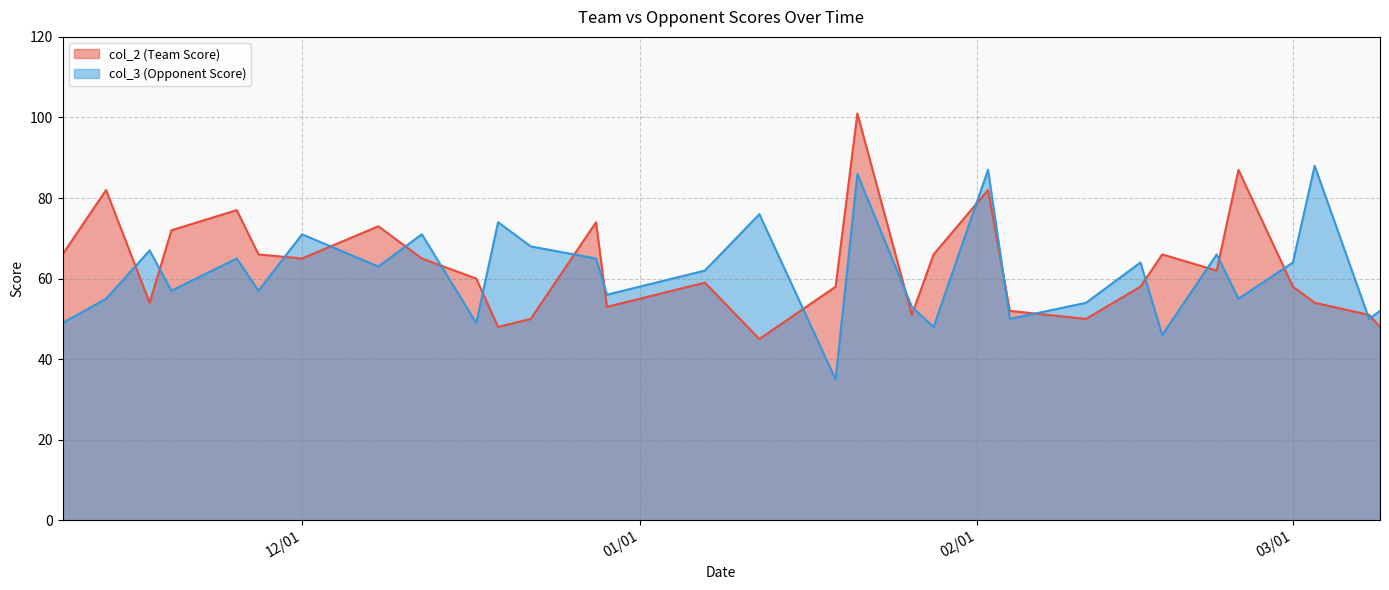

True or false: col_2 (Team Score) has more than 2 points higher than both neighbors.

True